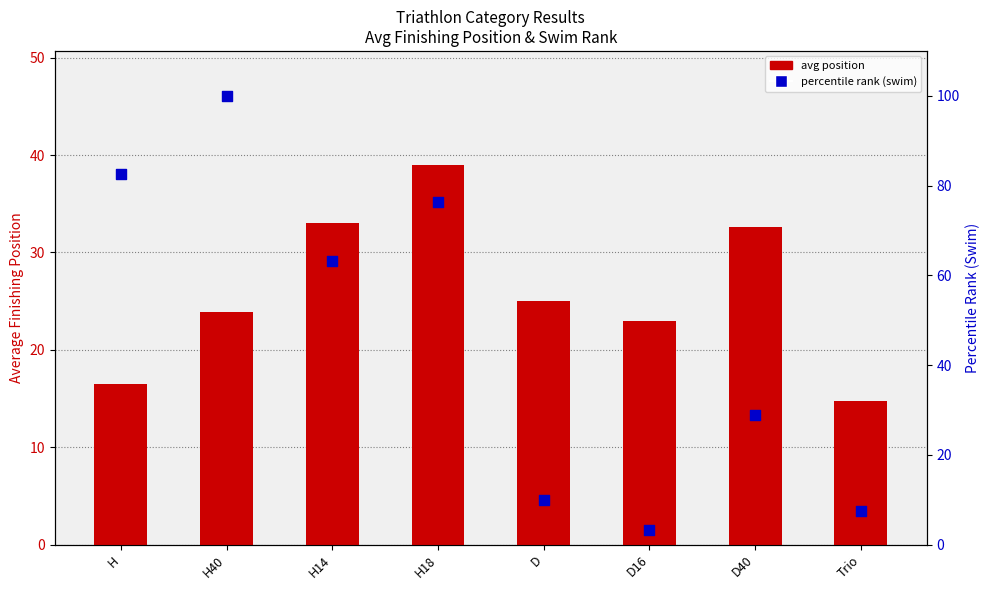

Which series reaches the minimum Y coordinate?

percentile rank (swim)